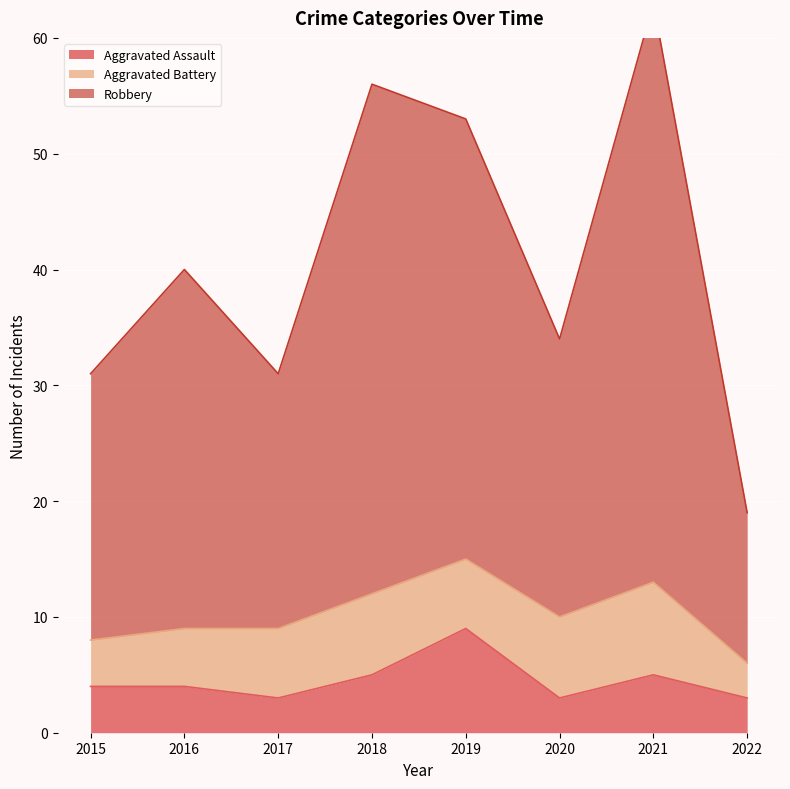

Is it true that Aggravated Assault equals 4 at 2015?

True